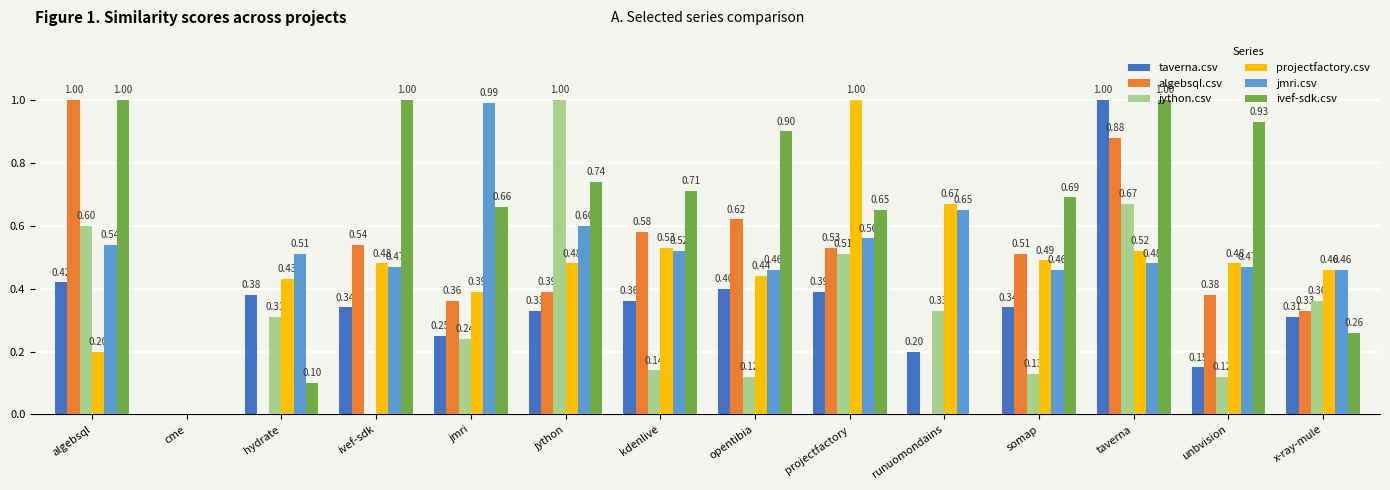

What is the sum of all projectfactory.csv values?

6.6